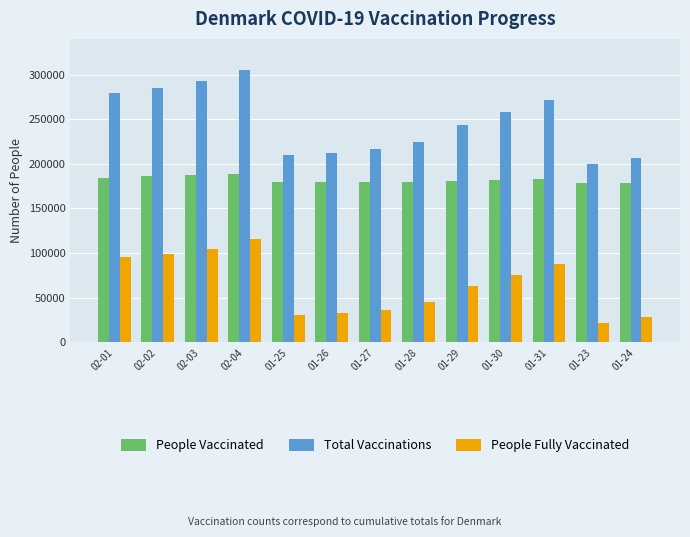

What is the difference between the People Fully Vaccinated values at 02-02 and 01-24?

70634